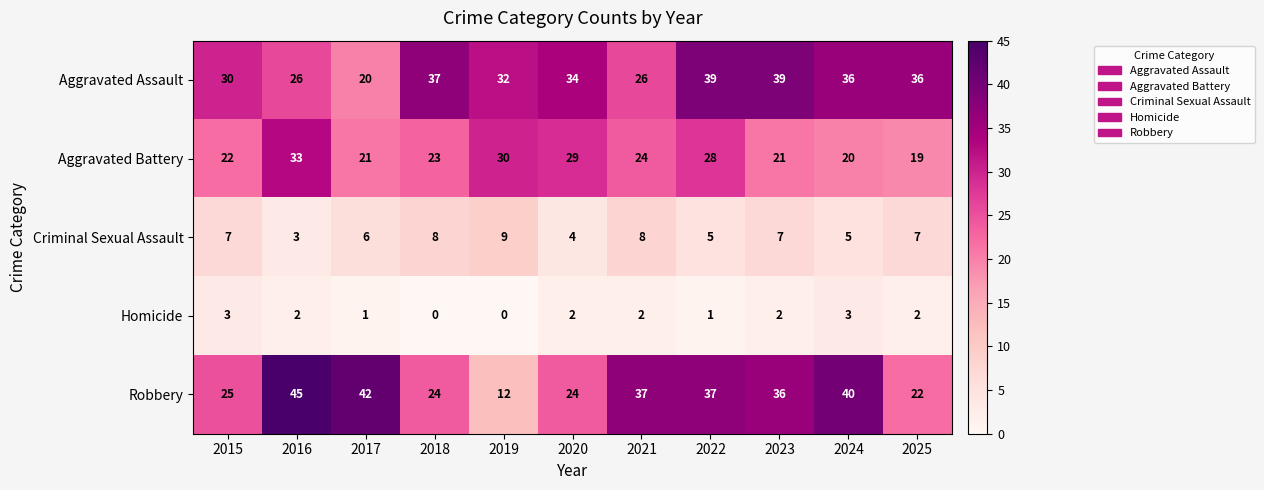

How many data points does each series have?

11